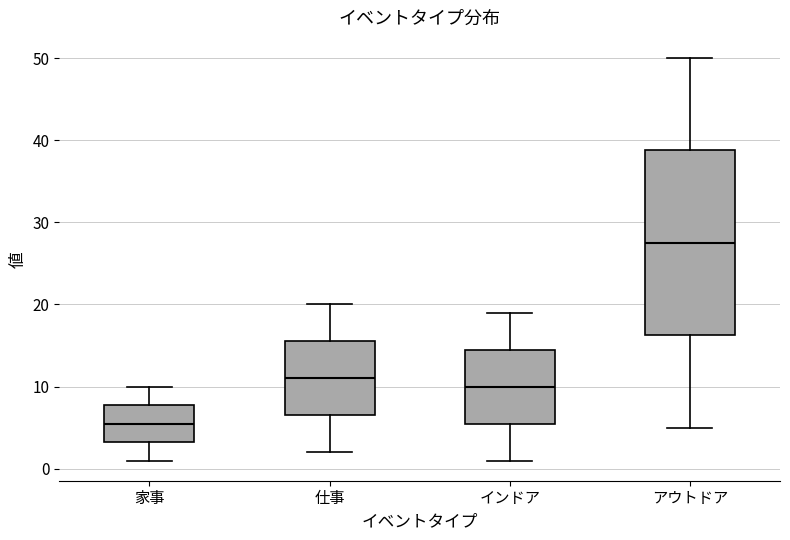

Which box is the tallest, from its lower edge to its upper edge?

アウトドア